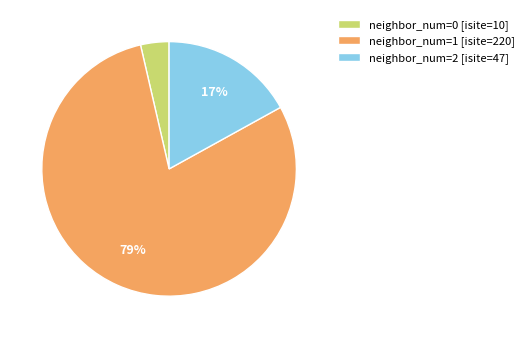

Which slice is the smallest?

neighbor_num=0 [isite=10]